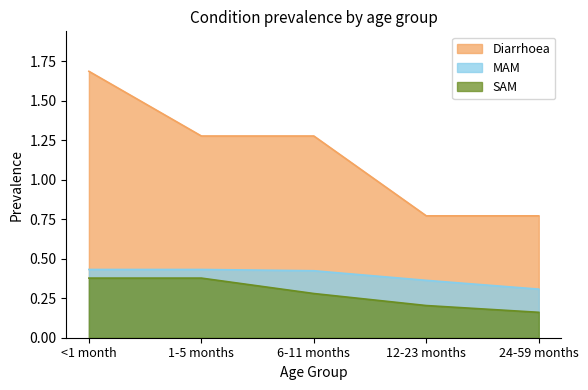

Rank the series by their maximum value, from highest to lowest.

Diarrhoea, MAM, SAM